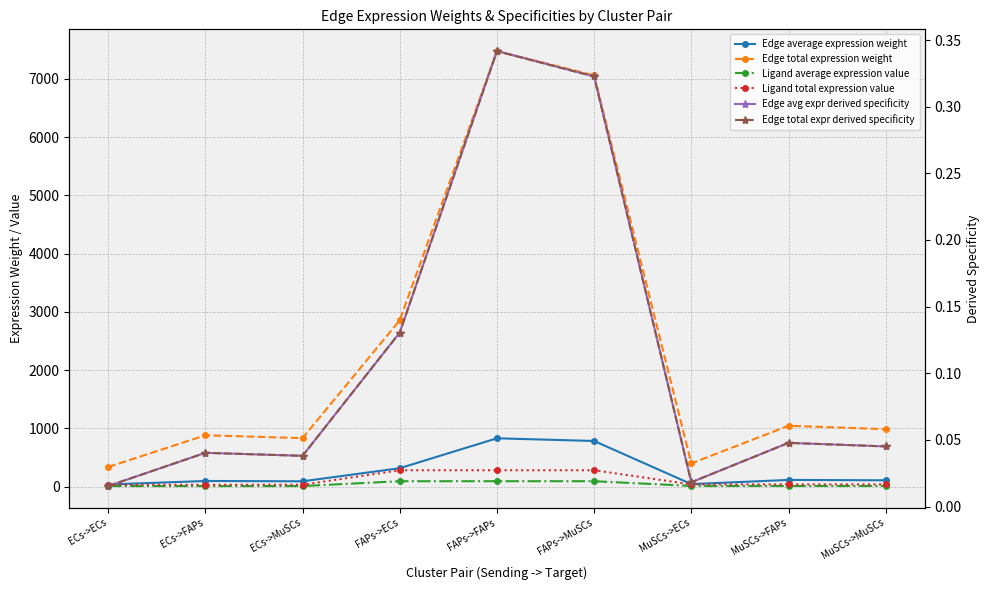

At how many categories does at least one series exceed 3724?

2